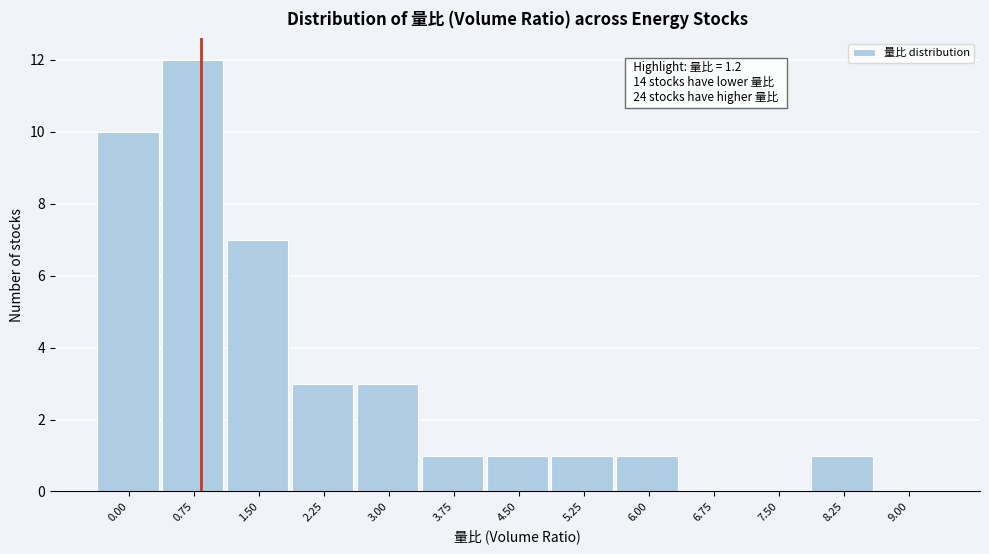

Reading left to right, list all the values displayed in this chart.

0.00=10	0.75=12	1.50=7	2.25=3	3.00=3	3.75=1	4.50=1	5.25=1	6.00=1	6.75=0	7.50=0	8.25=1	9.00=0